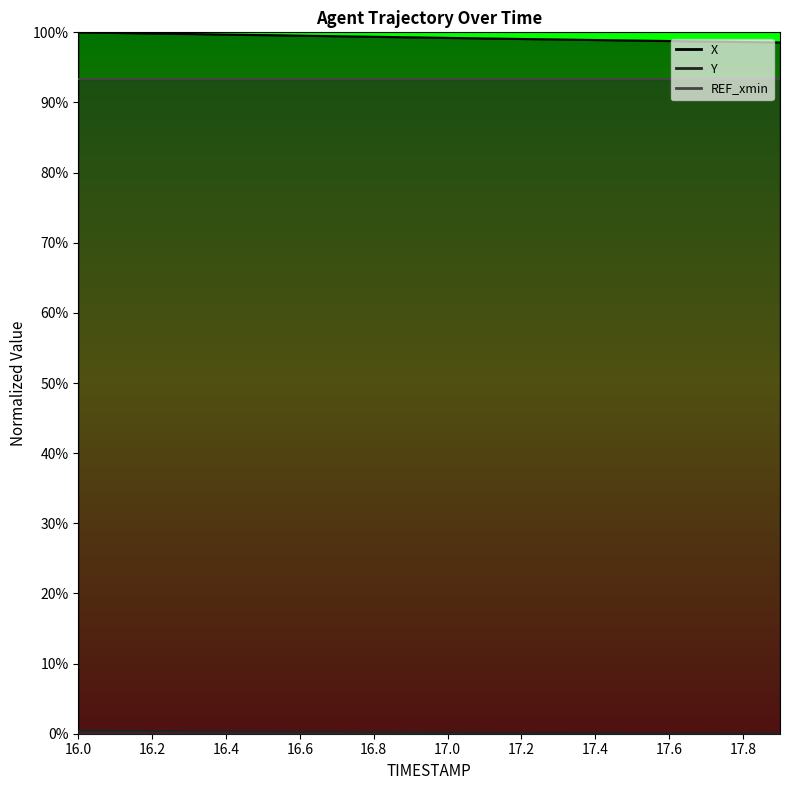

The Y series shows 0.0 at 16.8. True or false?

True